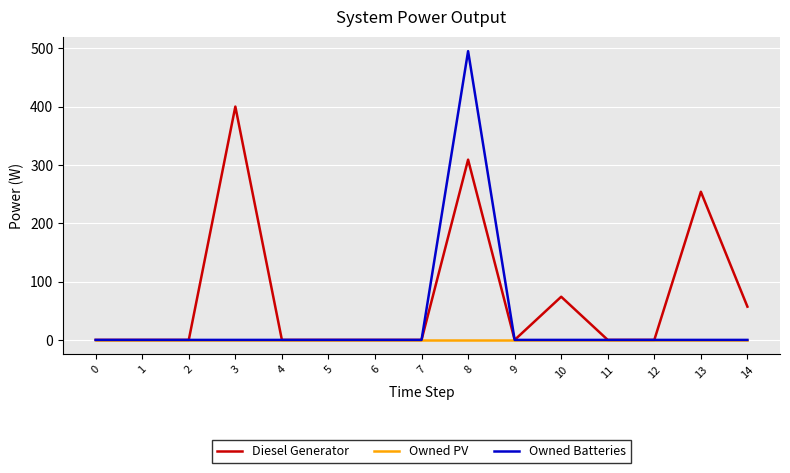

Does the chart display data point markers on the line(s)?

No